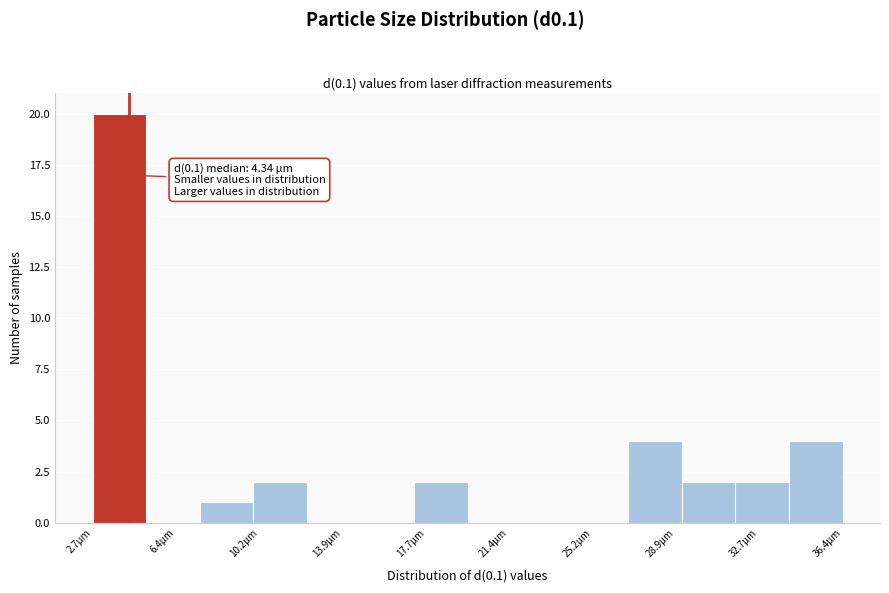

Over which range of the x-axis is the bar tallest?

2.5 to 5.0